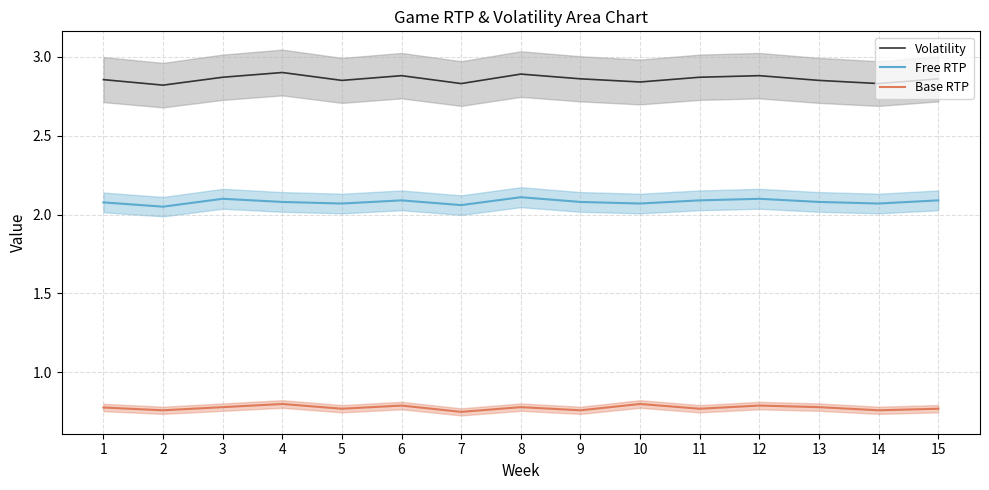

Reading right to left, list all the values displayed in this chart.

Volatility: 15=2.9	14=2.8	13=2.9	12=2.9	11=2.9	10=2.8	9=2.9	8=2.9	7=2.8	6=2.9	5=2.9	4=2.9	3=2.9	2=2.8	1=2.9
Free RTP: 15=2.1	14=2.1	13=2.1	12=2.1	11=2.1	10=2.1	9=2.1	8=2.1	7=2.1	6=2.1	5=2.1	4=2.1	3=2.1	2=2.0	1=2.1
Base RTP: 15=0.8	14=0.8	13=0.8	12=0.8	11=0.8	10=0.8	9=0.8	8=0.8	7=0.8	6=0.8	5=0.8	4=0.8	3=0.8	2=0.8	1=0.8